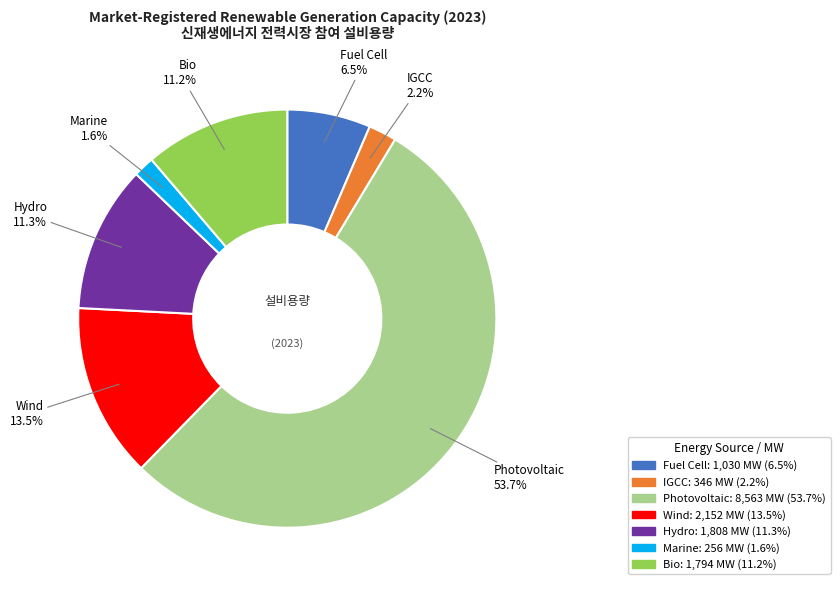

Which slice is the smallest?

Marine